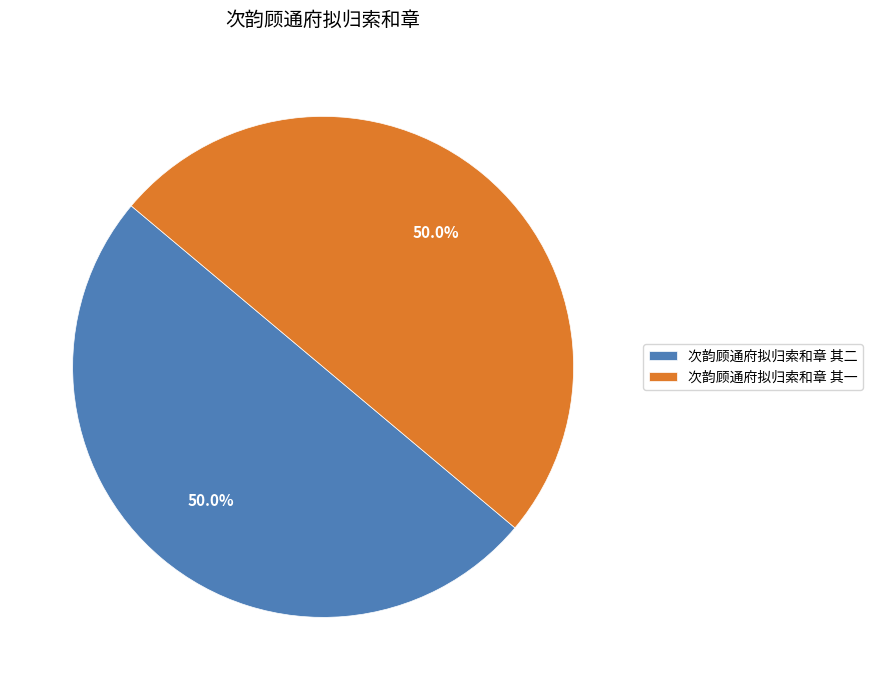

What portion of the pie excludes 次韵顾通府拟归索和章 其二?

50.0%